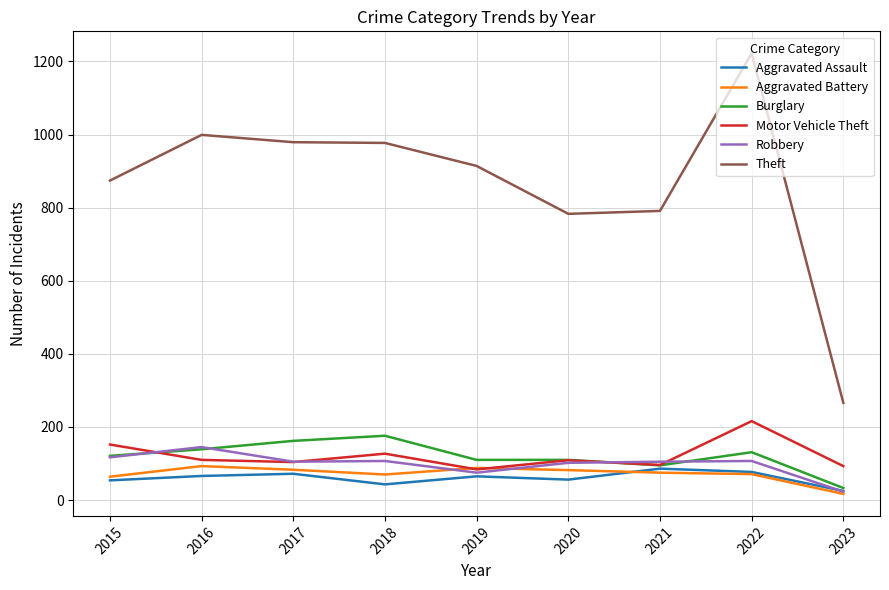

What is the difference between the highest and lowest values at 2015?

820